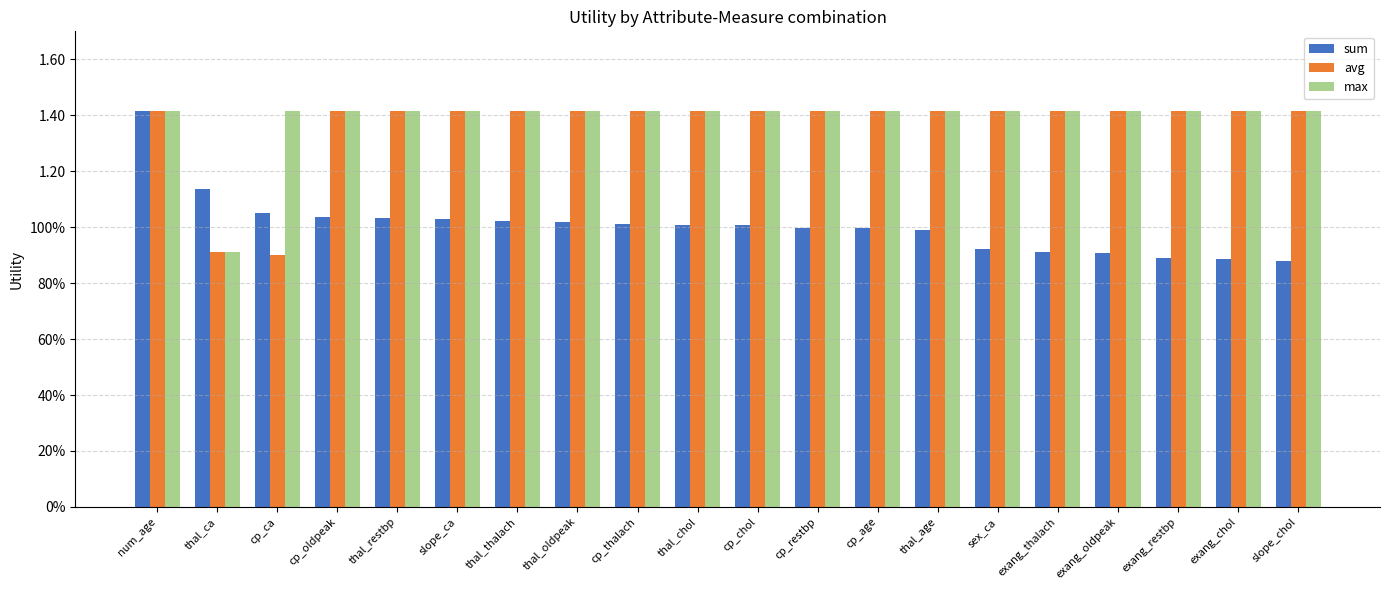

What is the sum of the max values at sex_ca and cp_restbp?

2.8